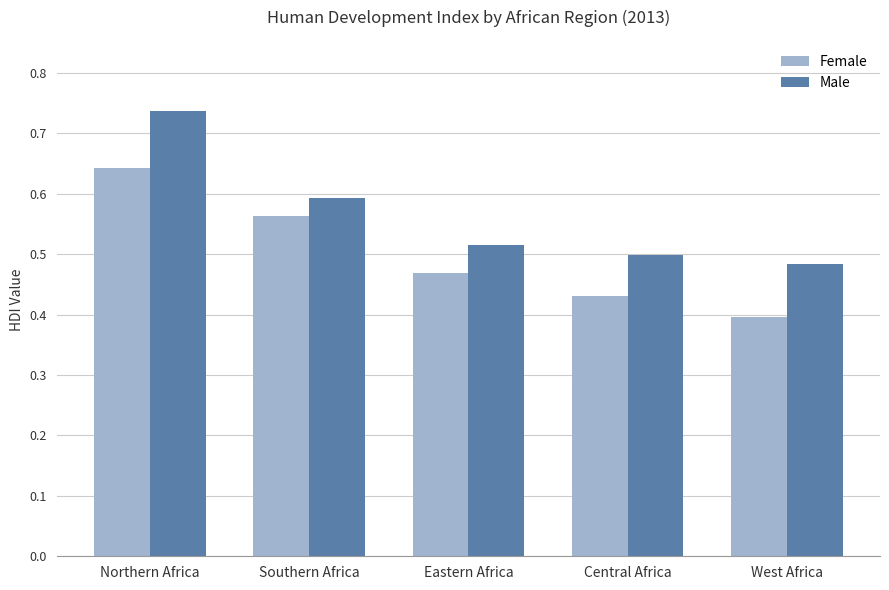

How many series are shown in this chart?

2